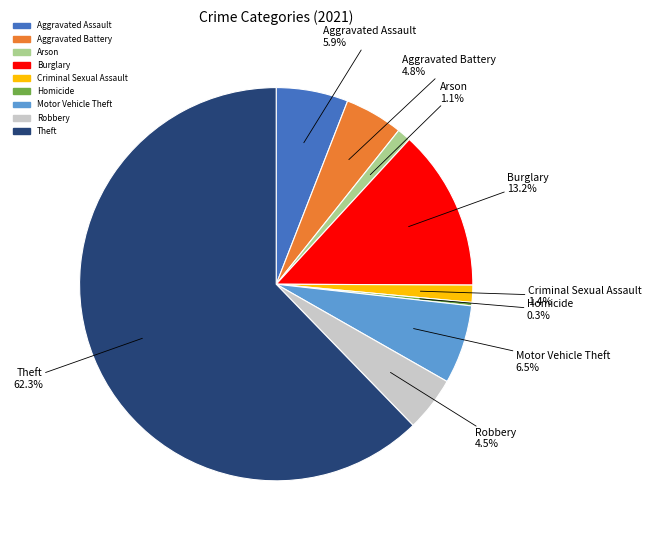

Which category accounts for the majority?

Theft